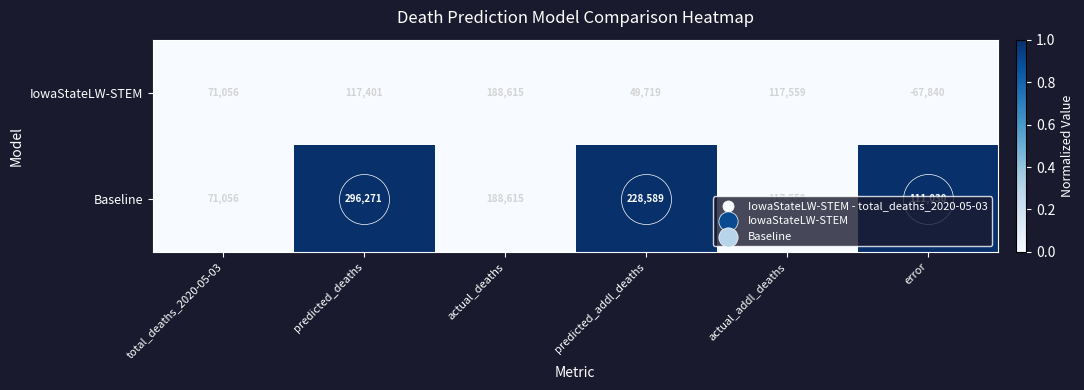

Where is Baseline nearest to the value 183663?

actual_deaths